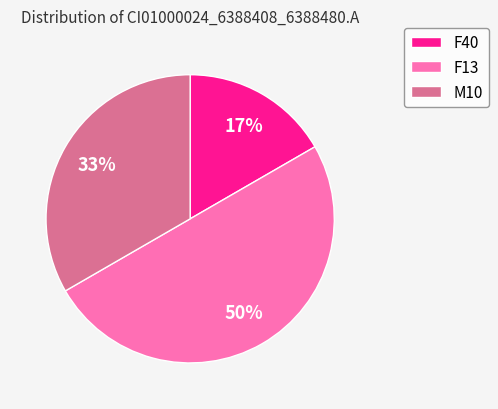

To the nearest percent, what is the combined percentage of F13 and M10?

83%